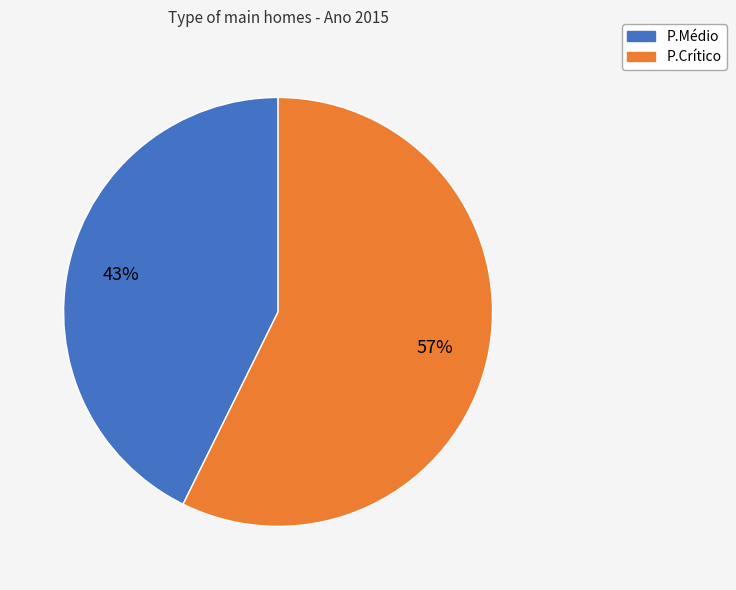

Which slice represents more than half of the pie?

P.Crítico